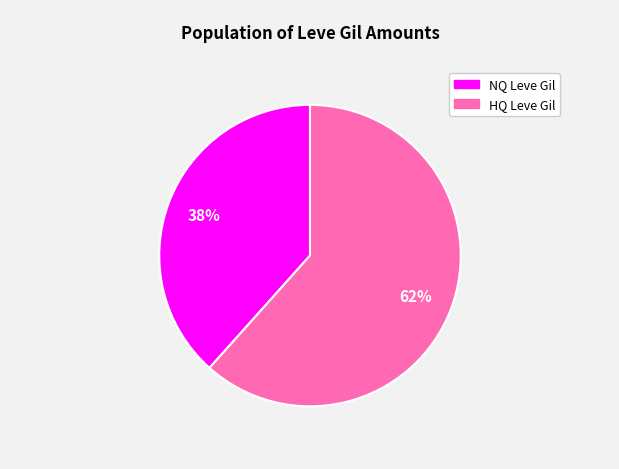

Does any single category account for the majority?

Yes